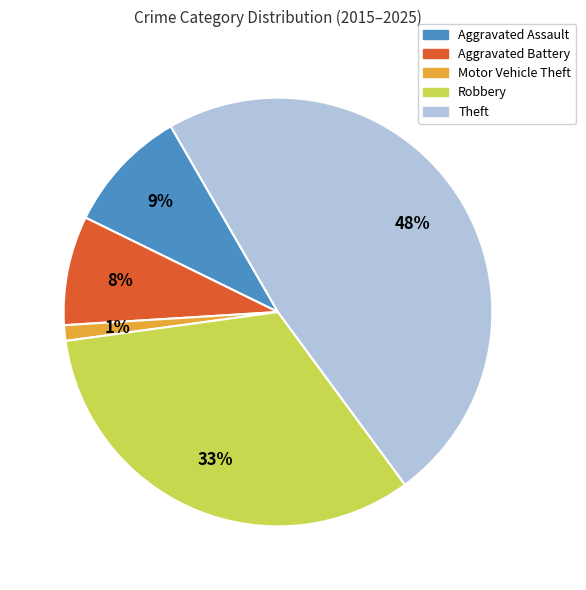

Count the number of slices in the pie.

5